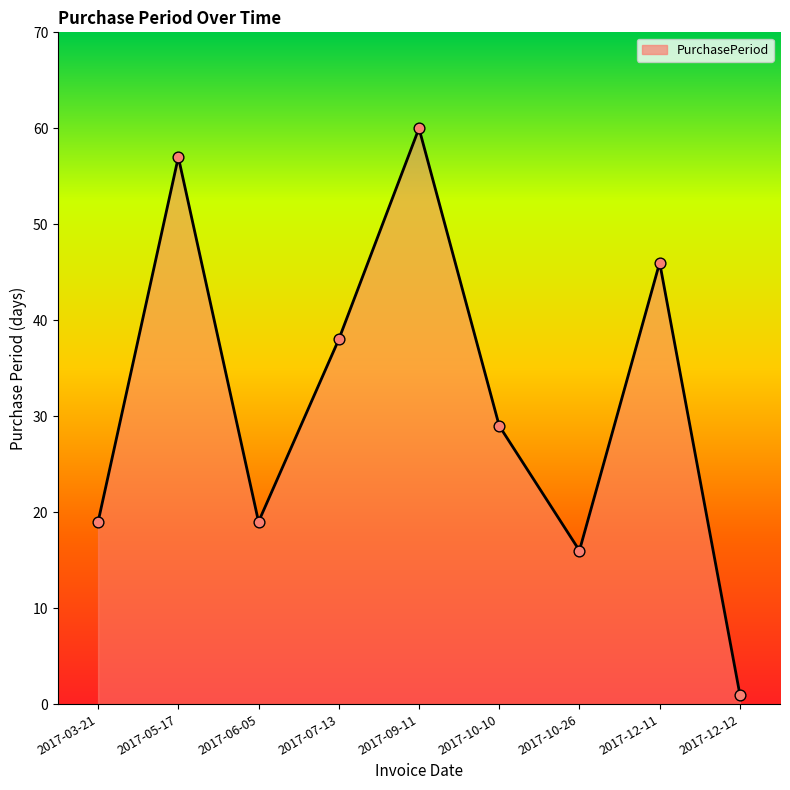

Which has a higher value, 2017-05-17 or 2017-12-12?

2017-05-17